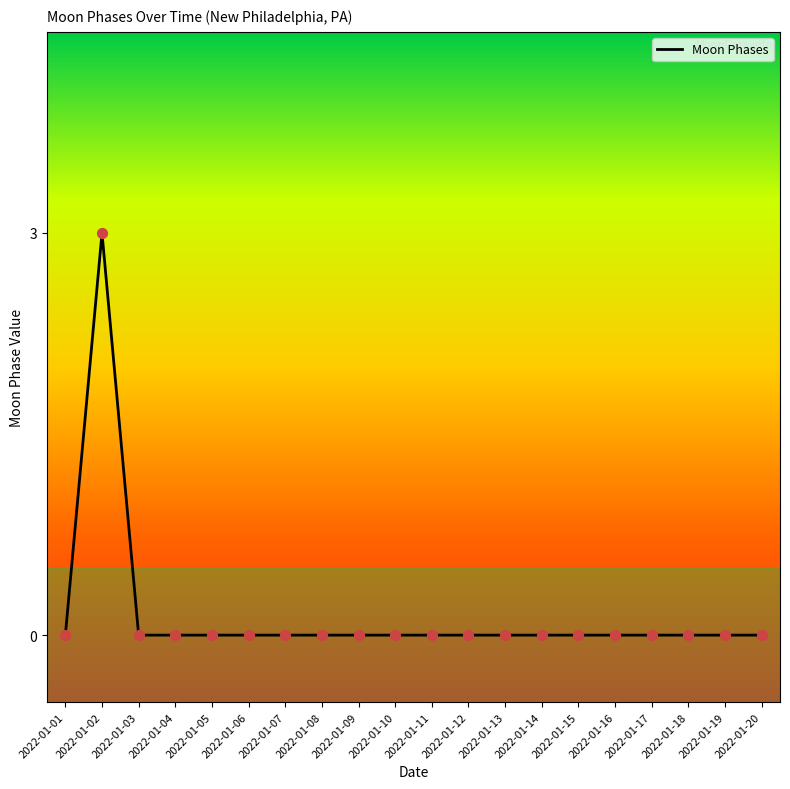

What is the change in value from 2022-01-02 to 2022-01-20?

-3